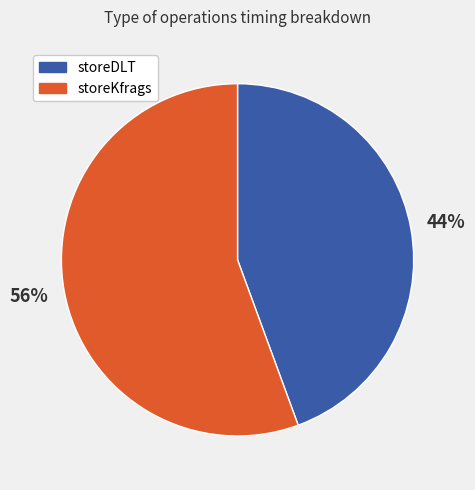

What percentage is the storeKfrags slice, to the nearest percent?

56%